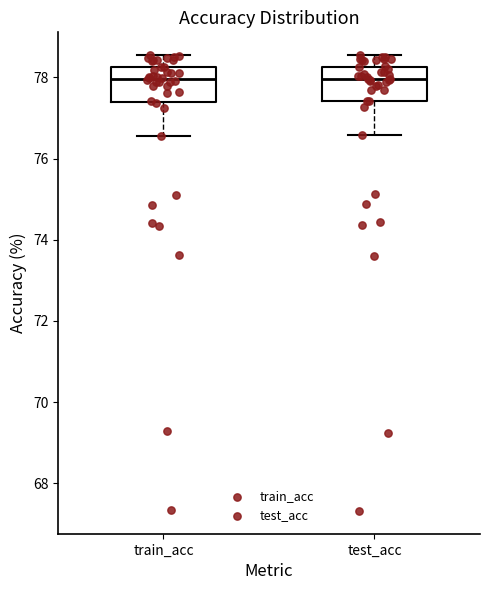

Where does the median line of the box for train_acc sit on the y-axis? The values are not printed on the chart, so give them approximately, as read against the axis.

78.0